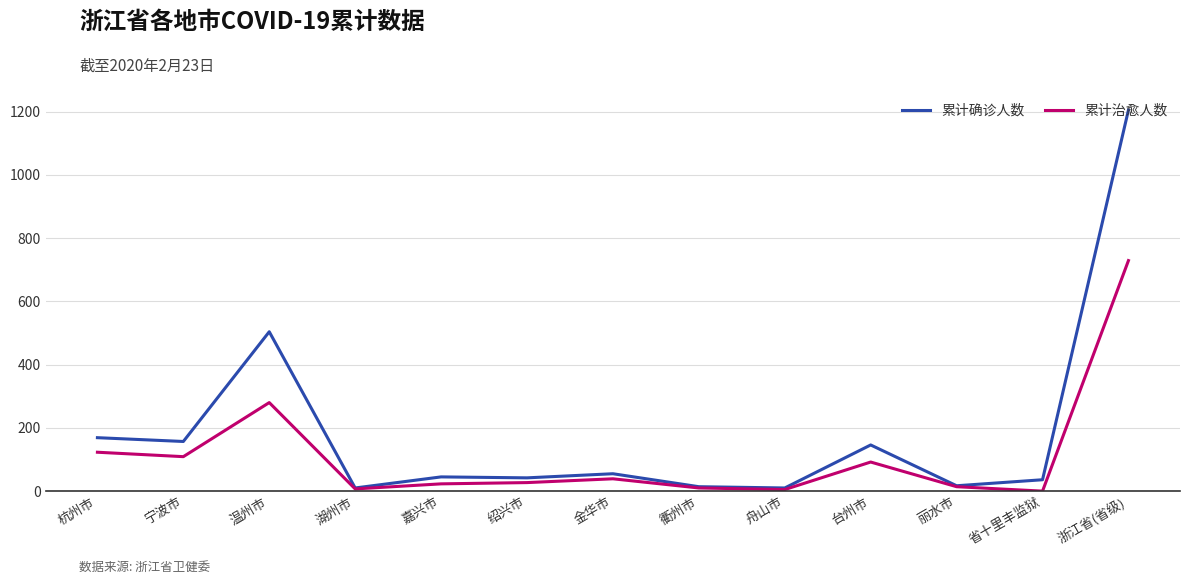

Where is 累计治愈人数 nearest to the value 364?

温州市